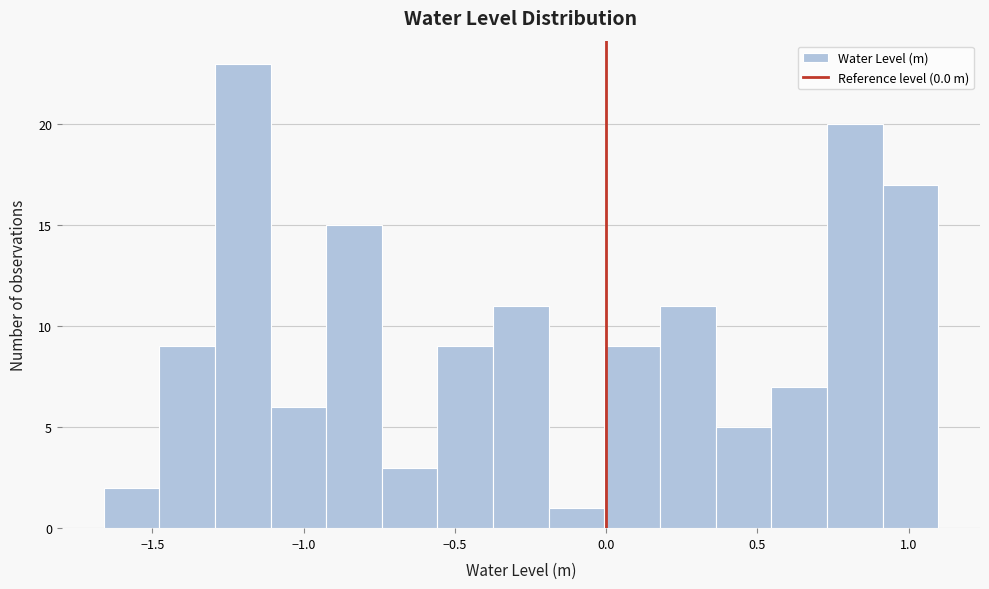

Read against the x-axis, roughly where is the centre of the tallest bar?

-1.20